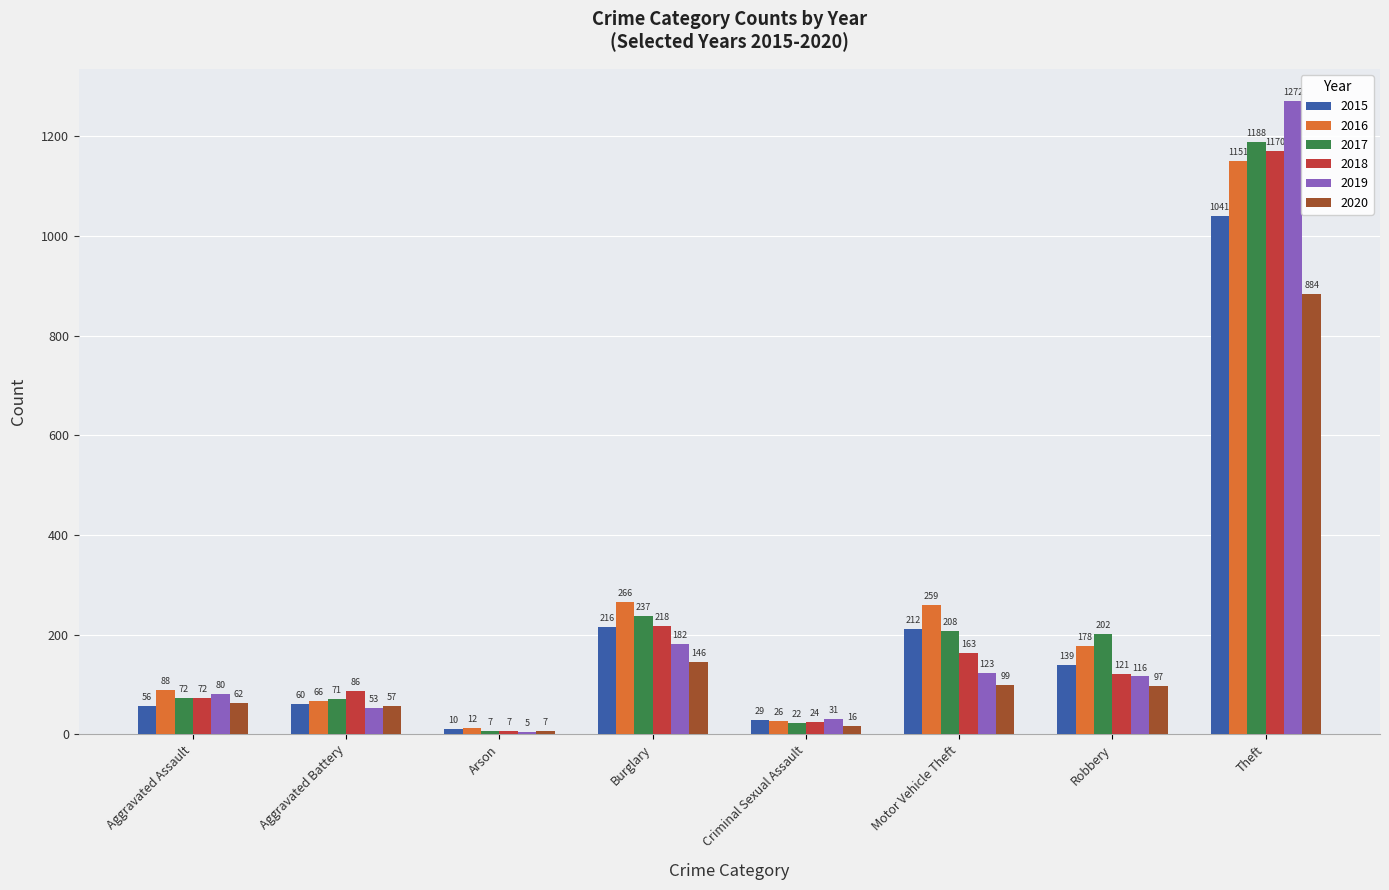

What is the average value of the 2020 series?

171